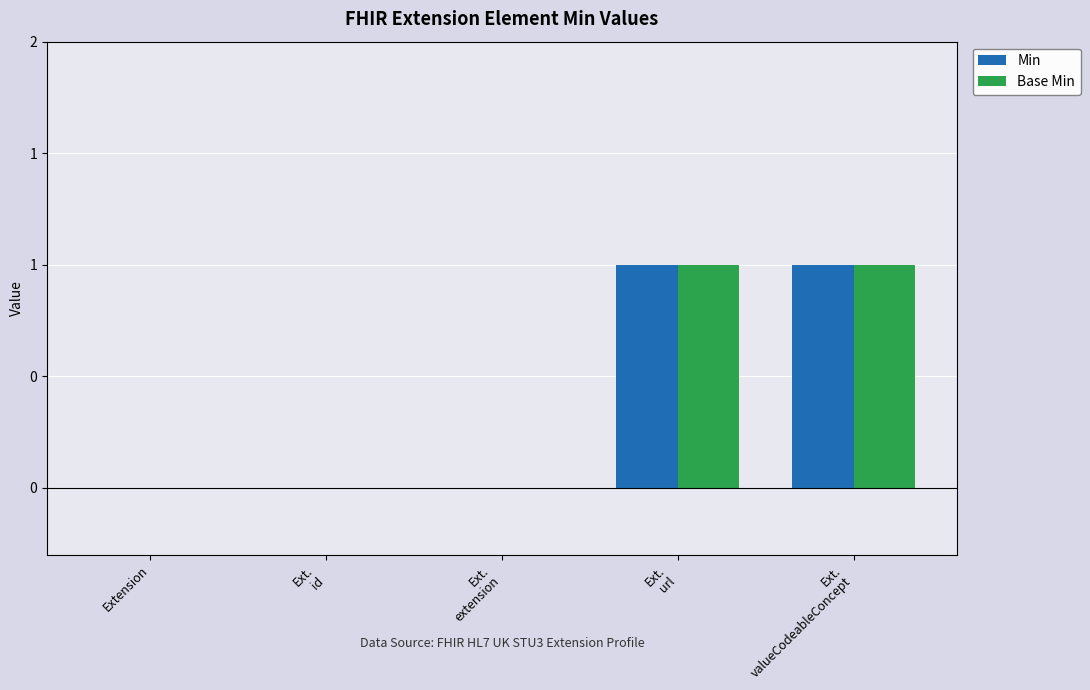

The value of Base Min at Ext.
extension is 0. True or false?

True